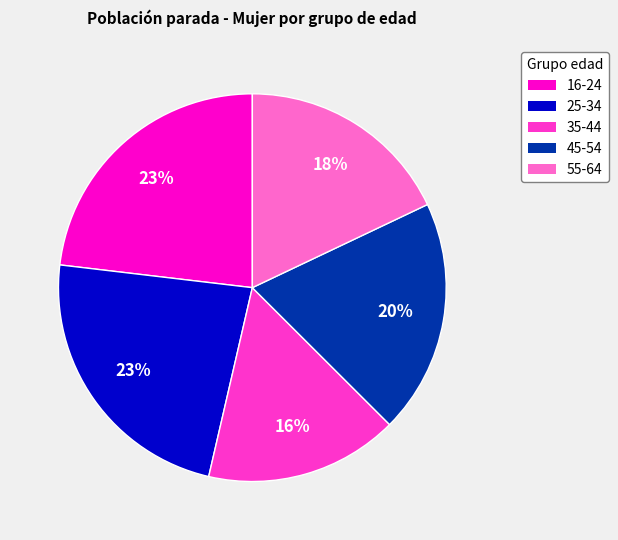

What is the smallest slice in the pie chart?

35-44